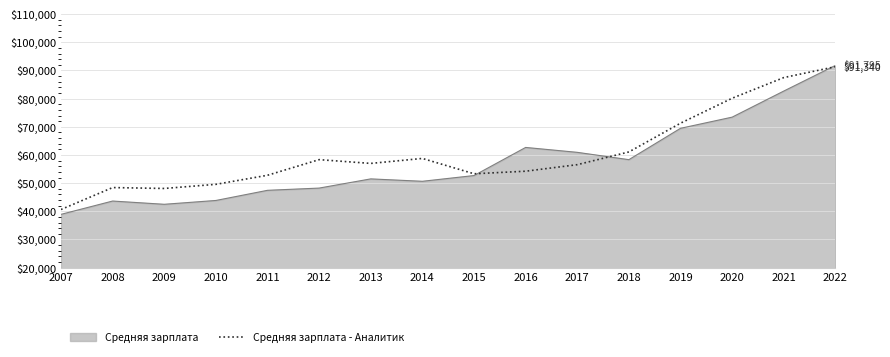

Does the chart have visible grid lines?

Yes